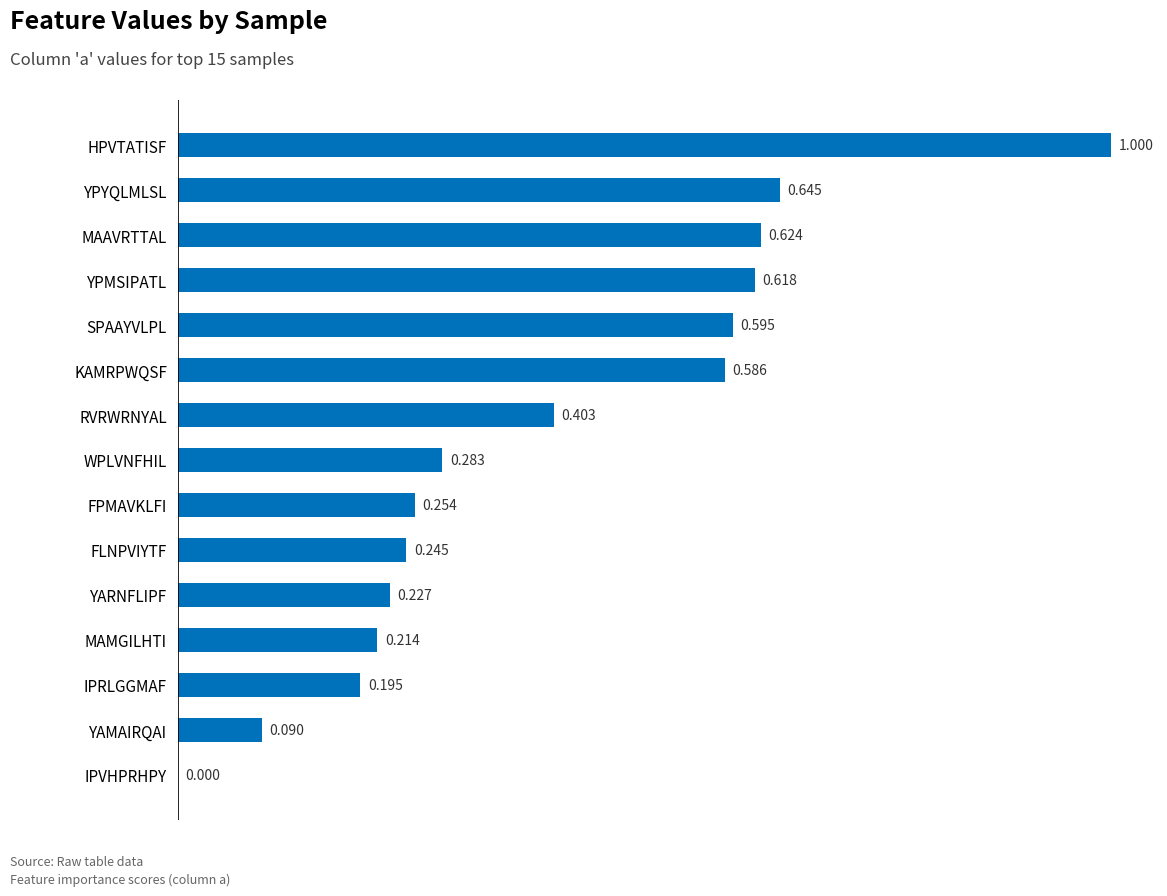

At which label is the value closest to 0?

IPVHPRHPY